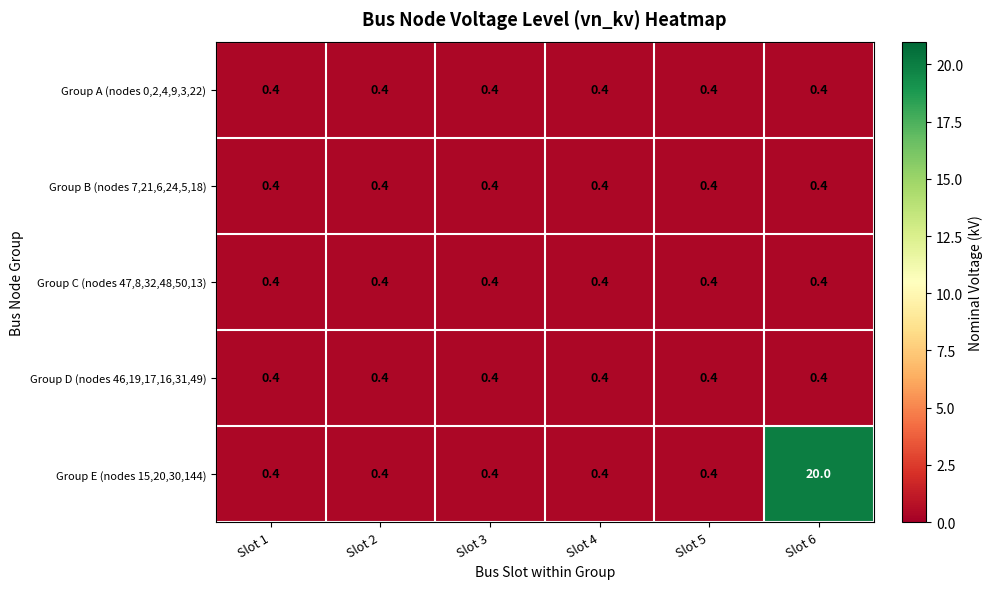

What is the total value across all series at Slot 3?

2.0